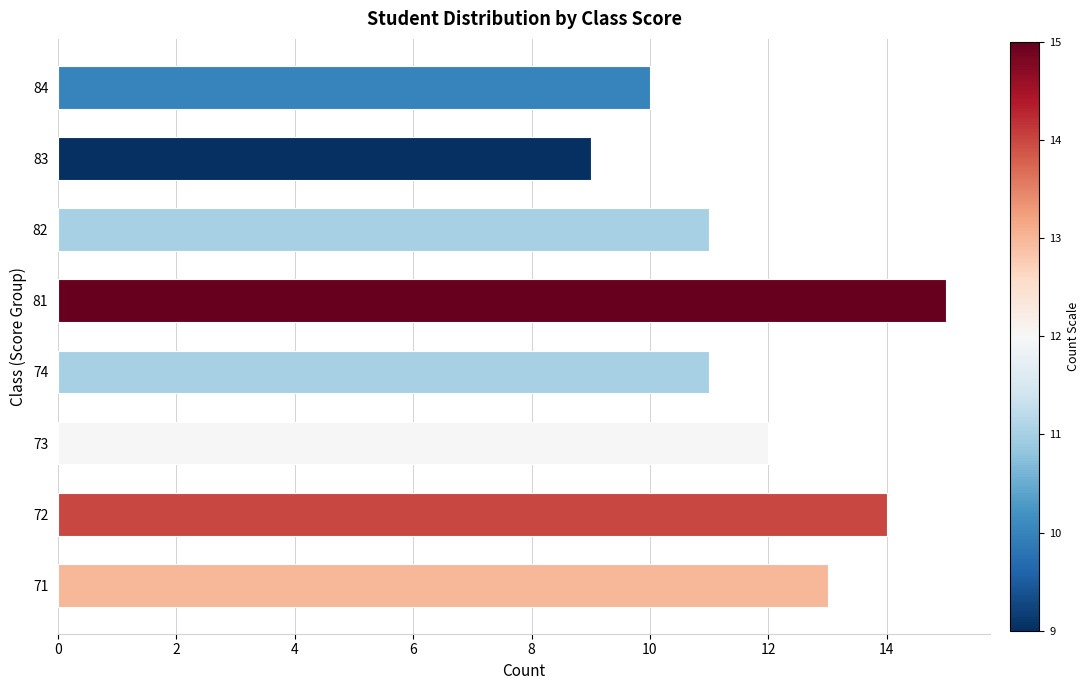

What is the minimum value shown in the chart?

9